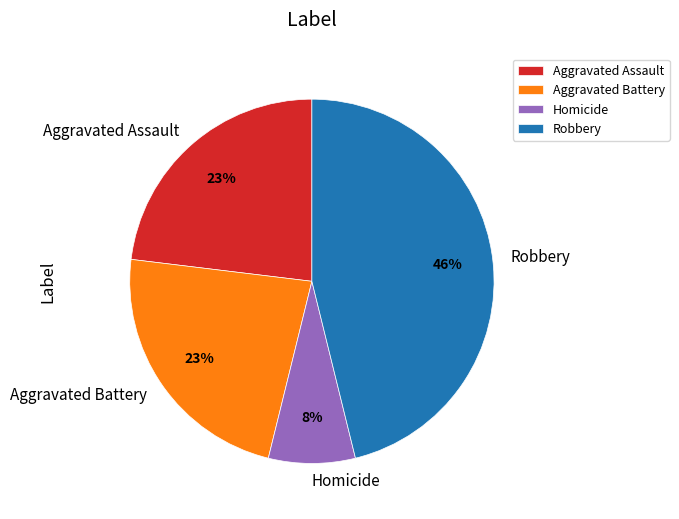

True or false: Aggravated Battery accounts for 23% of the total.

True